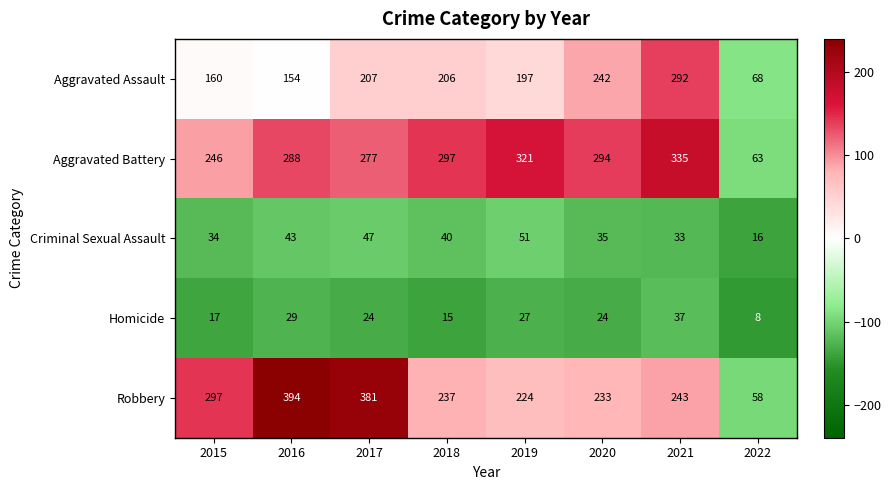

List the series in order of their peak value, lowest first.

Homicide, Criminal Sexual Assault, Aggravated Assault, Aggravated Battery, Robbery